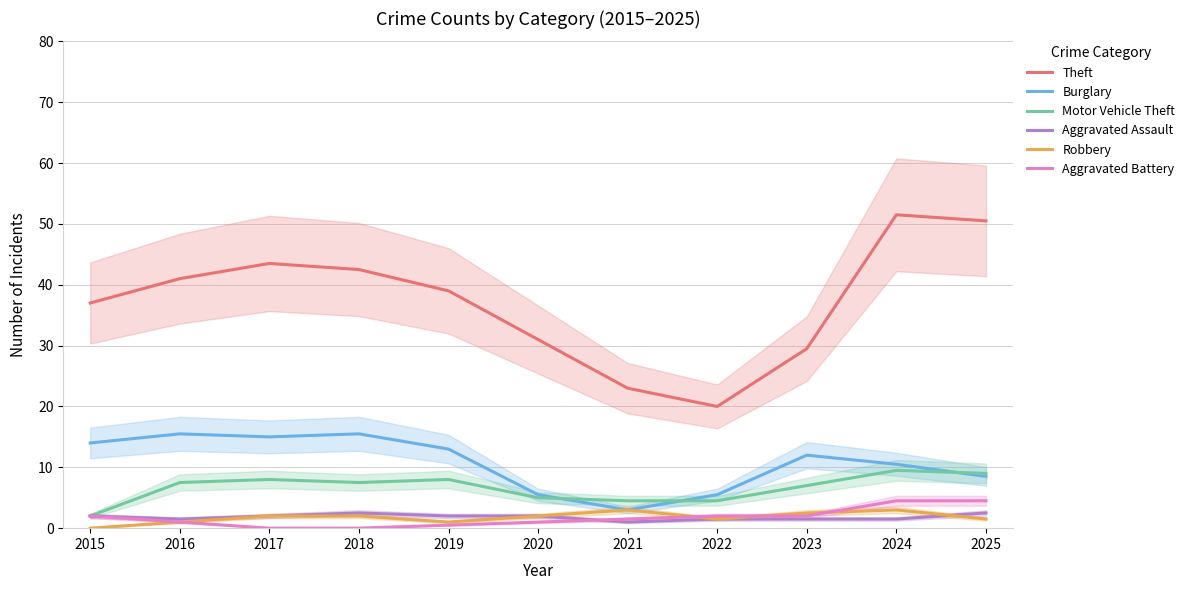

Does the chart display data point markers on the line(s)?

No